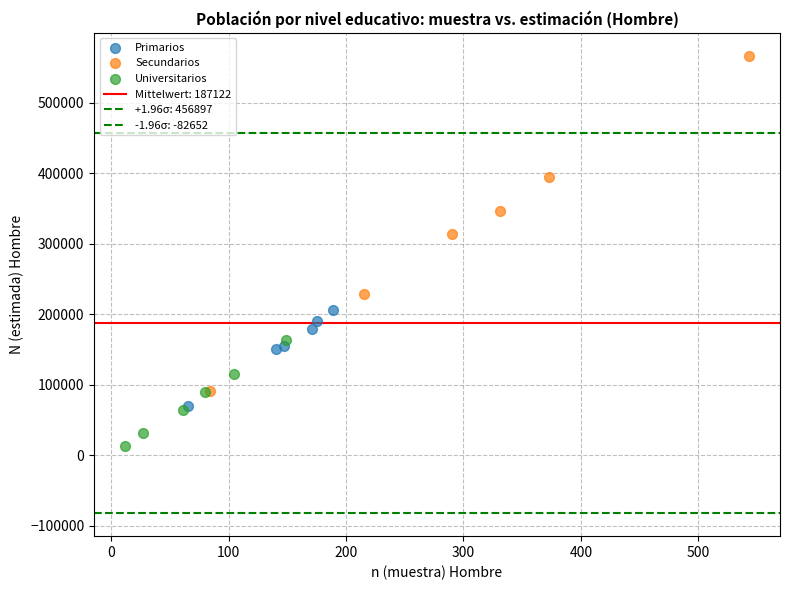

Which series contains the lowest Y value?

Universitarios